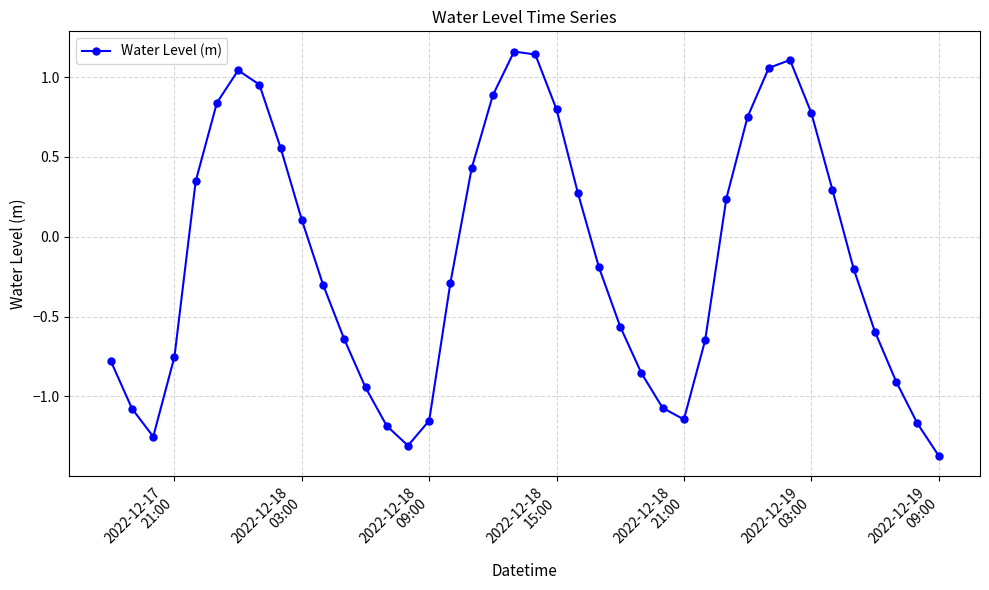

True or false: there are more than 1 points higher than both neighbors.

True